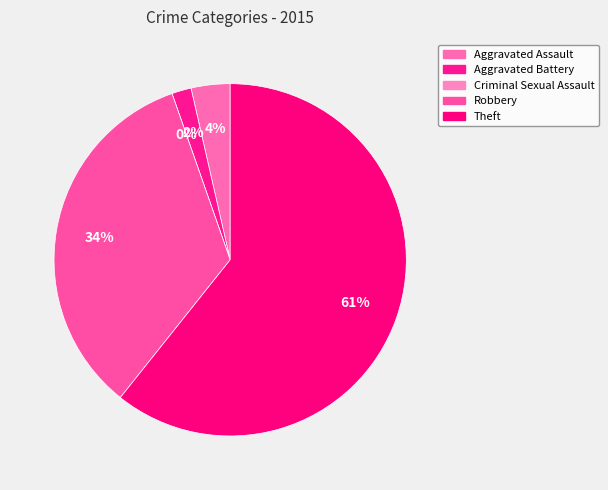

To the nearest percent, what is the difference between the largest and smallest slice percentages?

61%